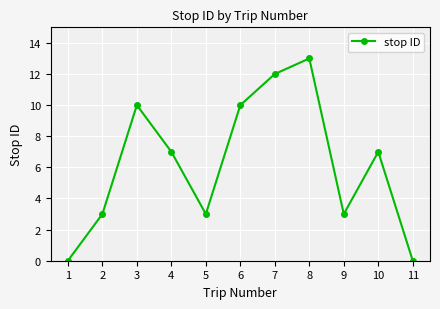

Which has a higher value, 8 or 11?

8